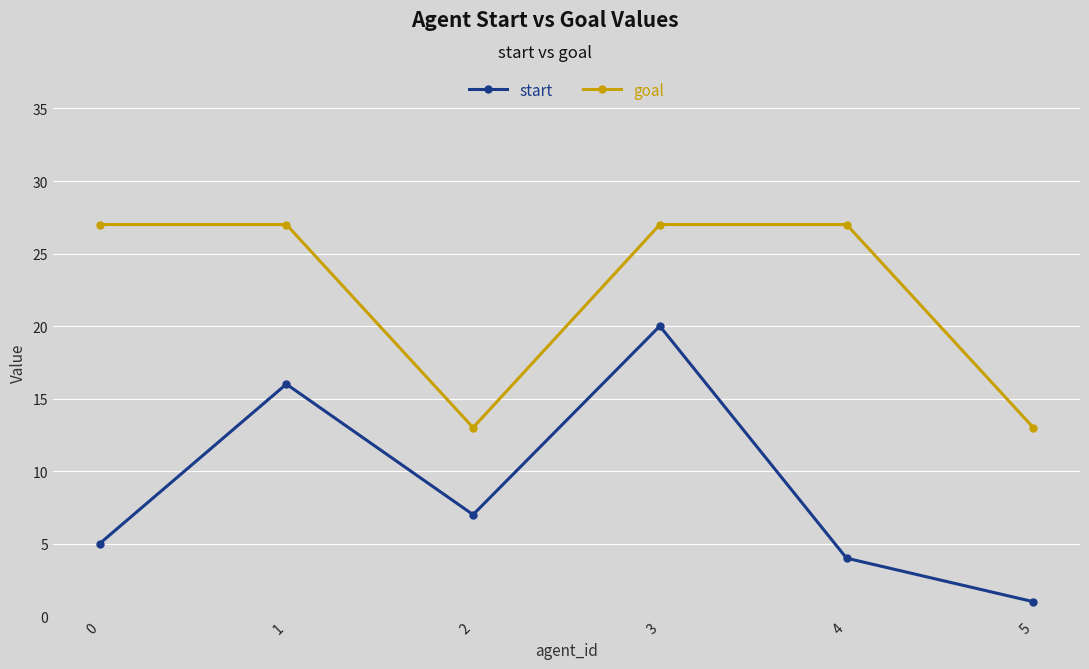

How many lines are shown in the chart?

2